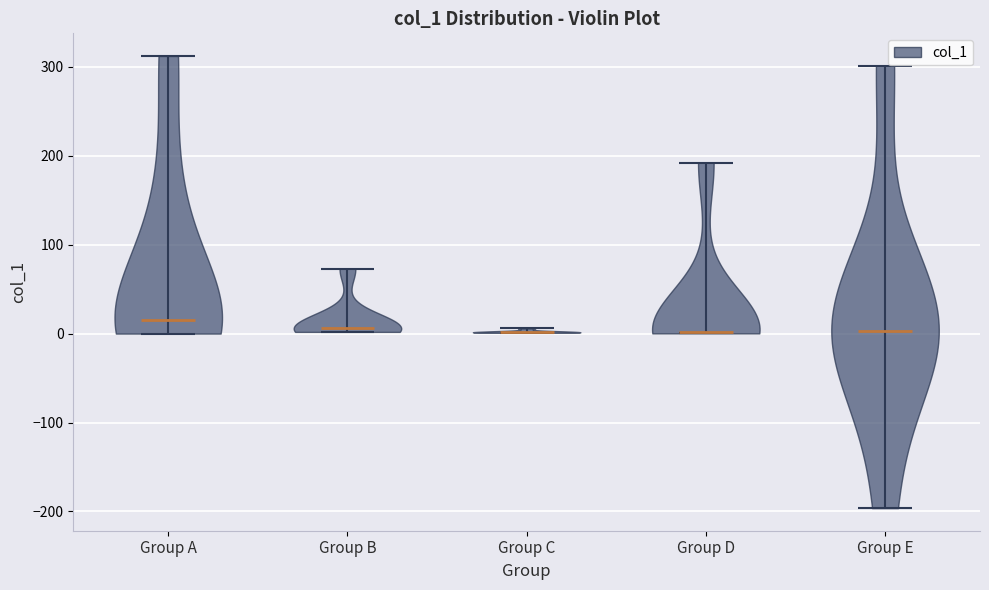

Reading left to right, read every violin against the y-axis: where its median line is, and the lowest and highest points it reaches. The values are not printed on the chart, so give them approximately, as read against the axis.

Group A: median line 20, lowest point 0, highest point 310
Group B: median line 10, lowest point 0, highest point 70
Group C: median line 0, lowest point 0, highest point 10
Group D: median line 0, lowest point 0, highest point 190
Group E: median line 0, lowest point -200, highest point 300